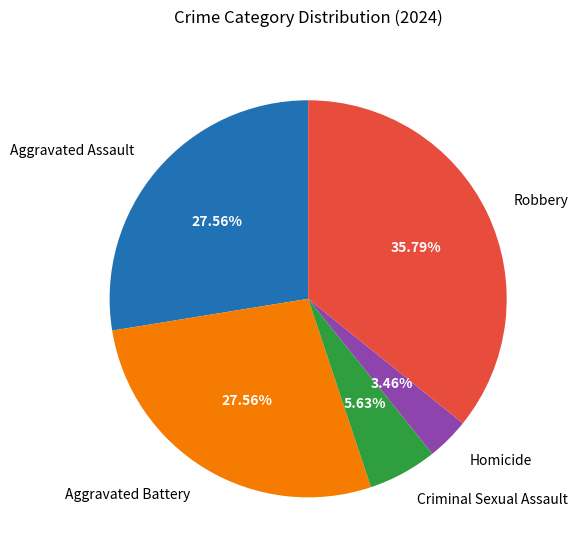

What is the ratio of the value at Robbery to the value at Homicide?

10.3